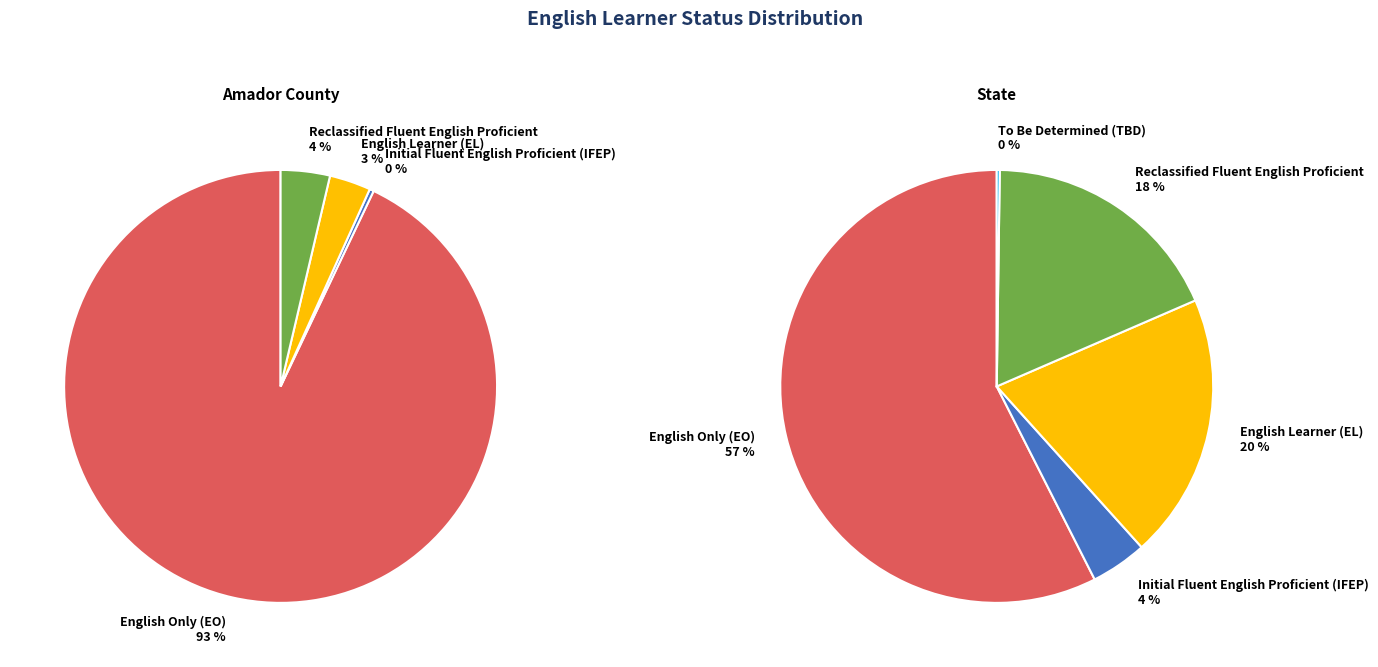

How many slices are in this pie chart?

5